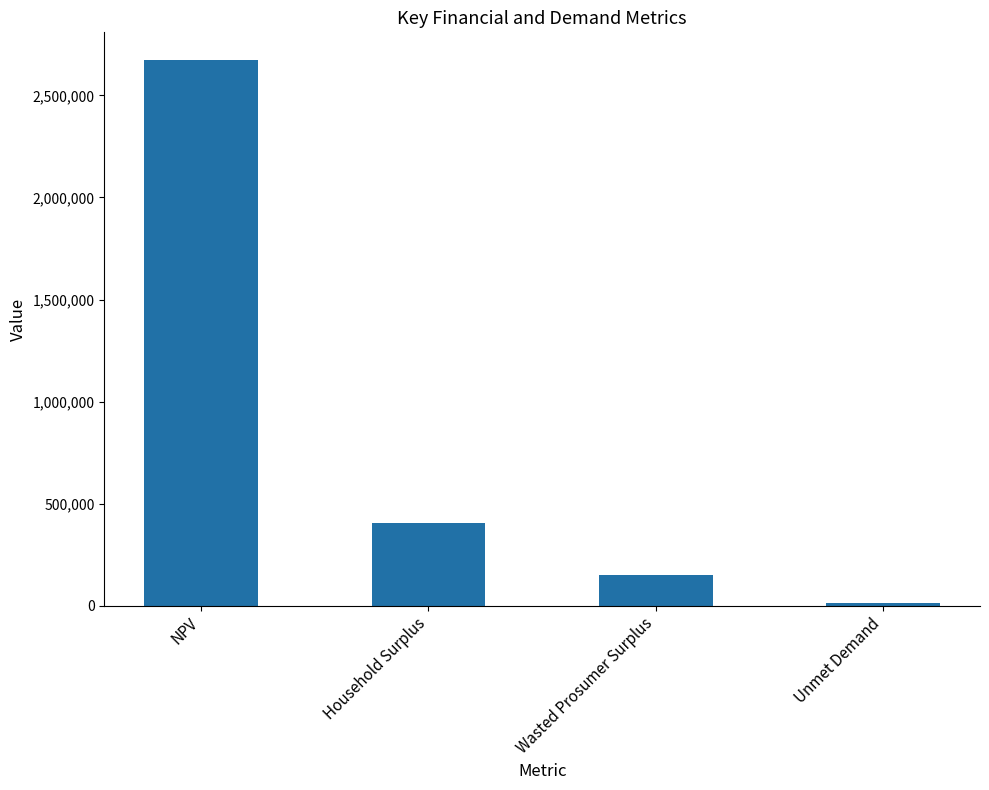

Rank the categories by value from highest to lowest.

NPV, Household Surplus, Wasted Prosumer Surplus, Unmet Demand